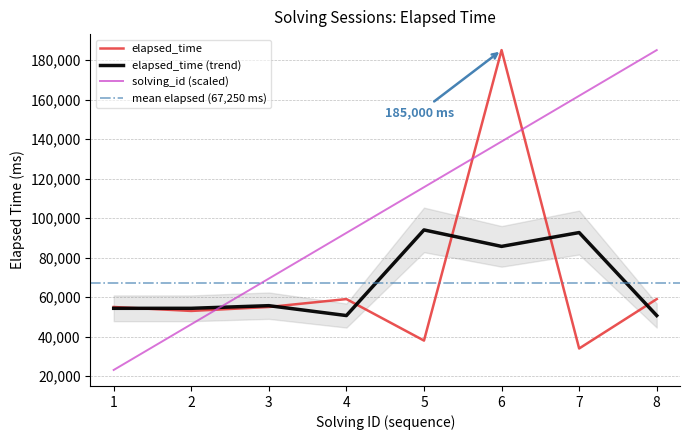

Which series has the largest range (max minus min)?

solving_id